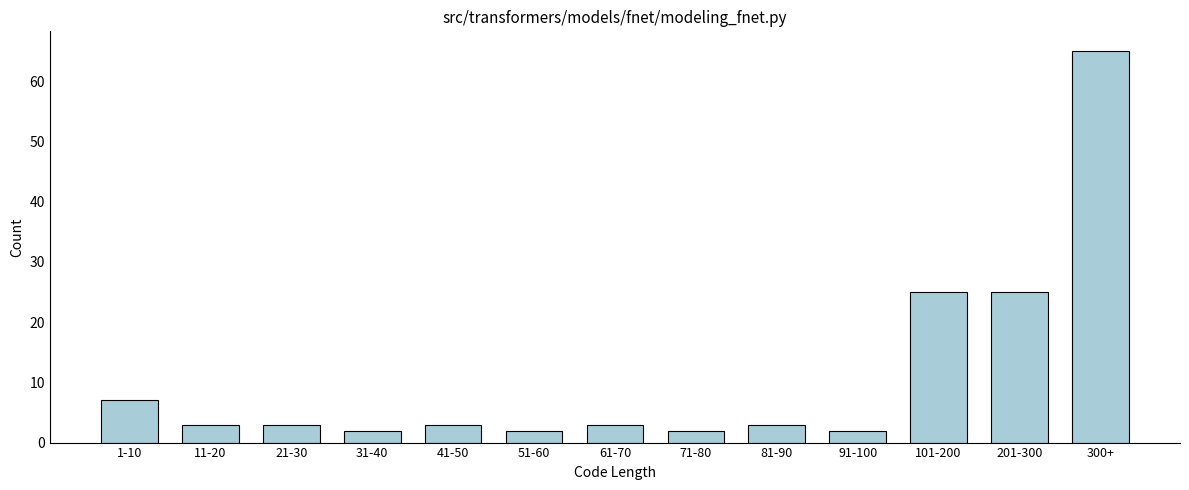

Reading left to right, extract all data points from this chart.

1-10=7	11-20=3	21-30=3	31-40=2	41-50=3	51-60=2	61-70=3	71-80=2	81-90=3	91-100=2	101-200=25	201-300=25	300+=65